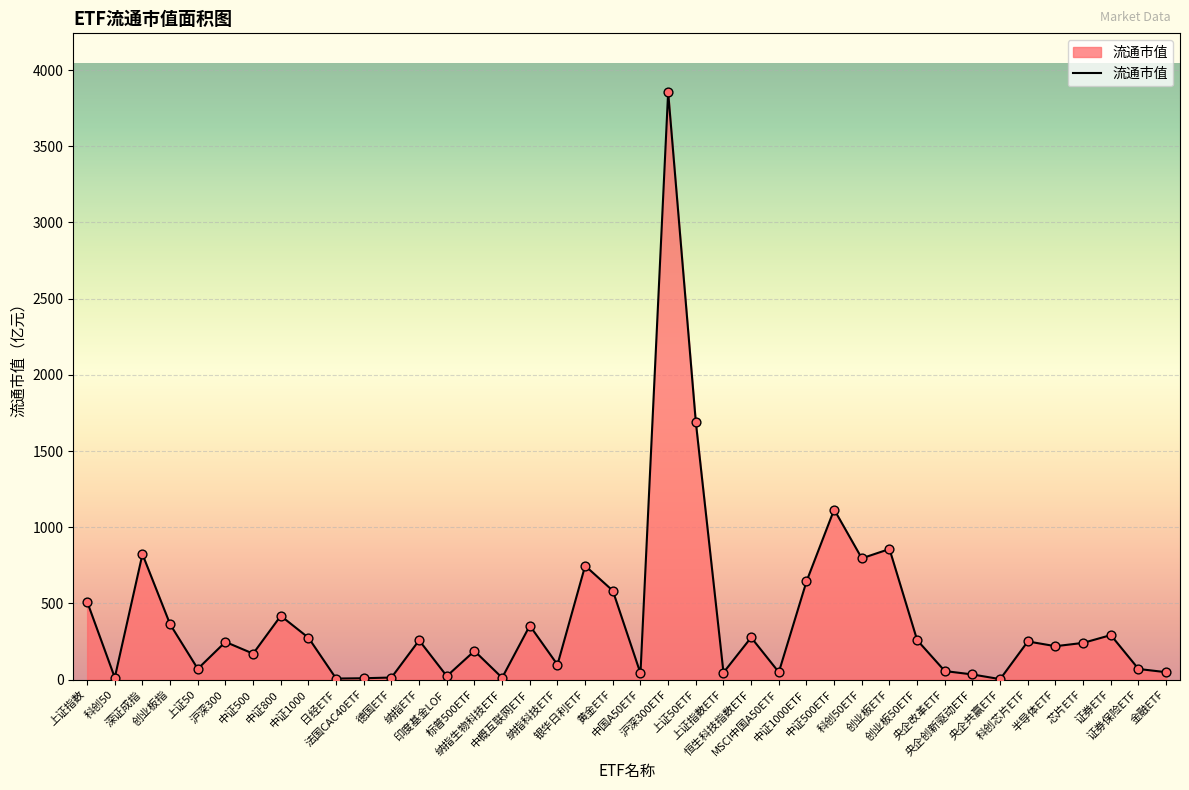

Which has a higher value, 证券ETF or 标普500ETF?

证券ETF